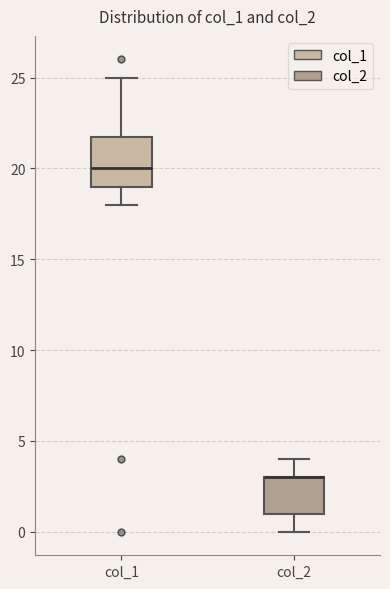

Reading left to right, transcribe this box plot: for each box, give where its median line is, the range the box spans, and where its two whiskers end, as read against the y-axis. The values are not printed on the chart, so give them approximately, as read against the axis.

col_1: median 20, box 19 to 22, whiskers 18 to 25
col_2: median 3 (drawn on the box's upper edge), box 1 to 3, whiskers 0 to 4